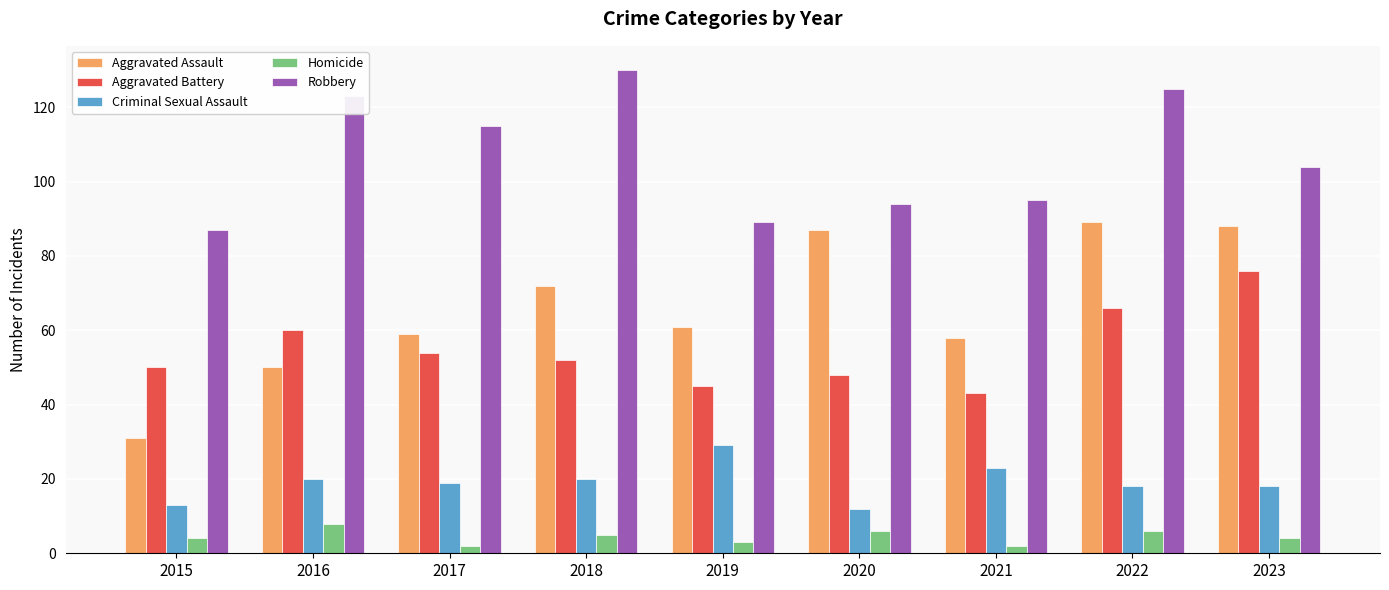

Is it true that Criminal Sexual Assault equals 28 at 2016?

False